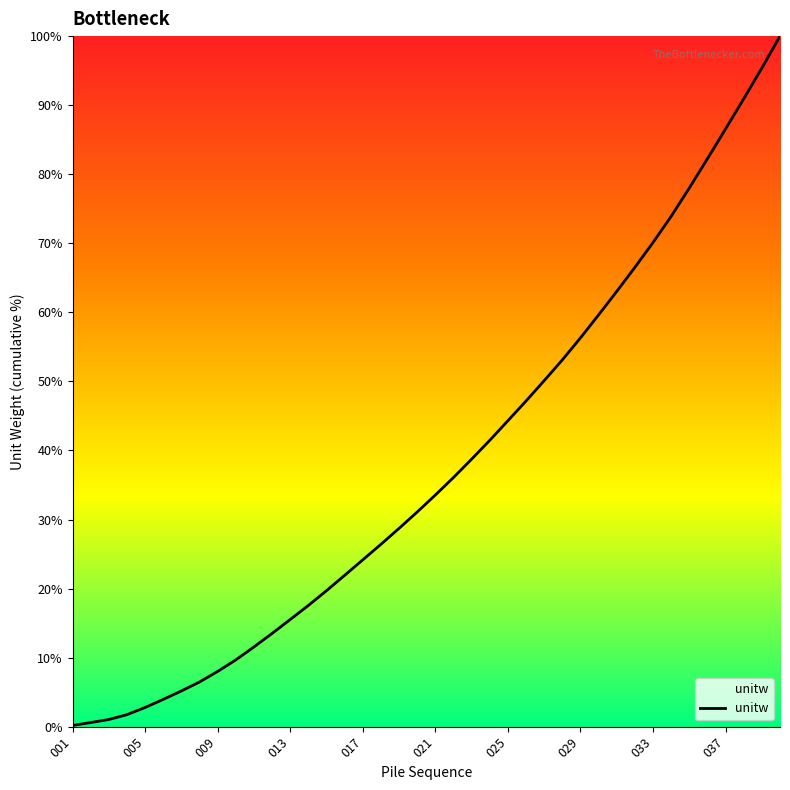

What is the greatest value displayed?

100.0